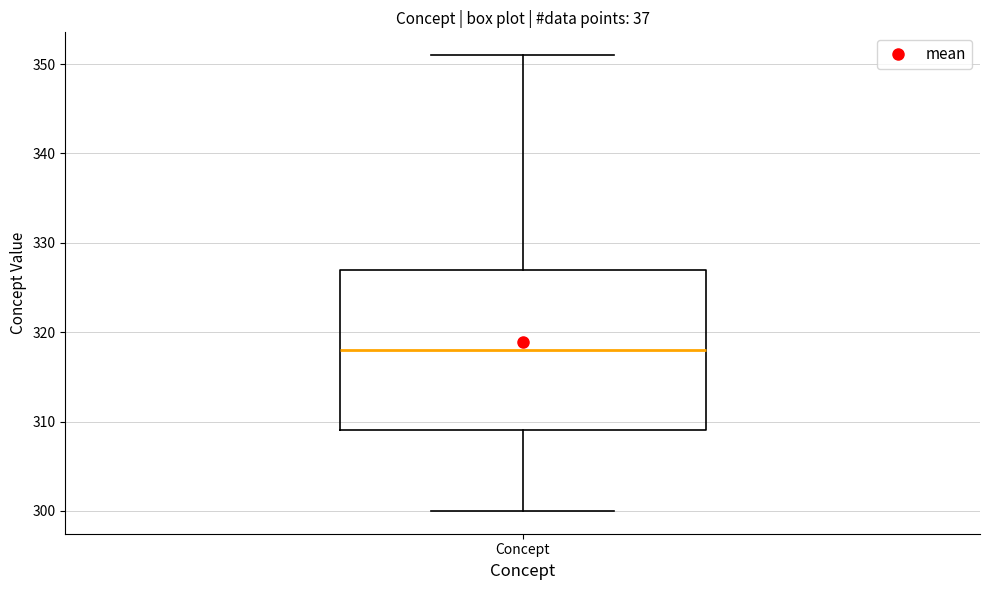

Transcribe this box plot: give where the median line is, the range the box spans, and where the two whiskers end, as read against the y-axis. The values are not printed on the chart, so give them approximately, as read against the axis.

median 318, box 309 to 327, whiskers 300 to 351